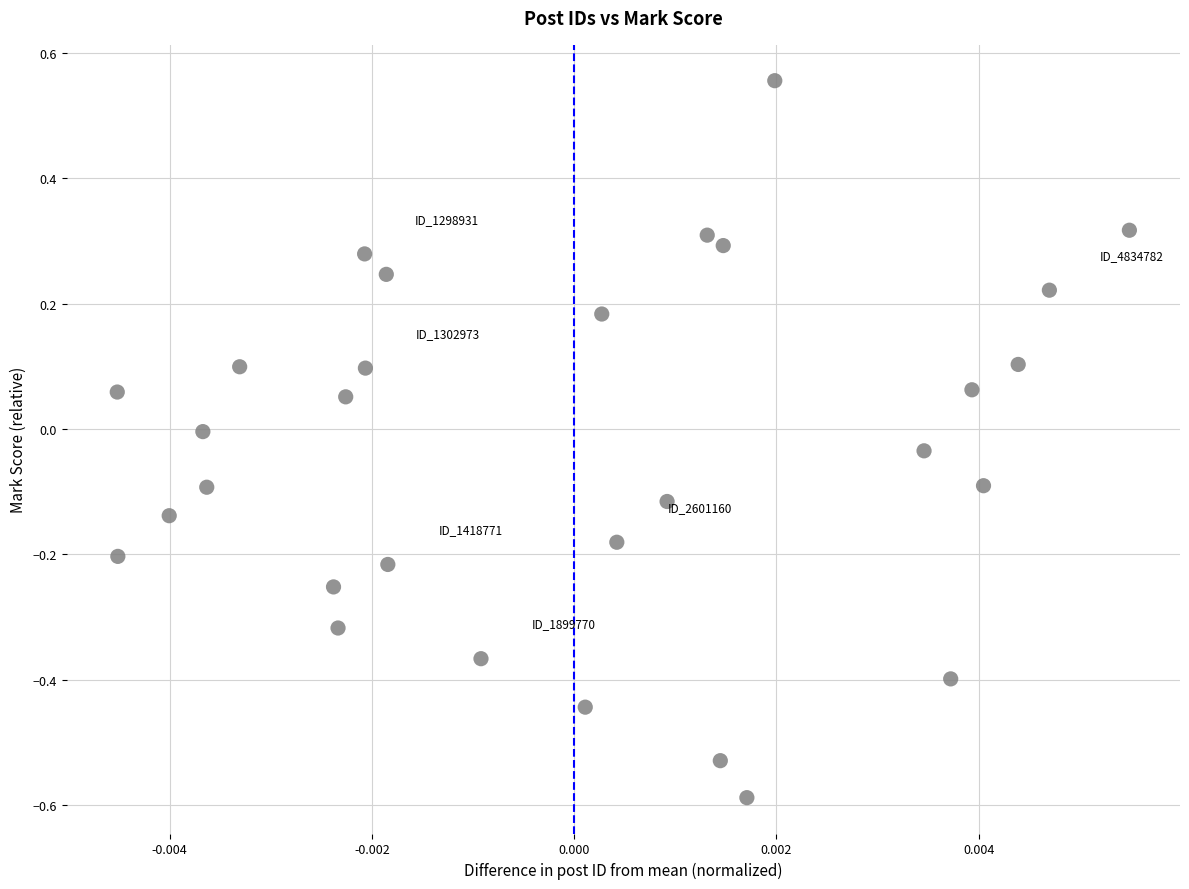

What is the range of Y values (max minus min)?

1.1